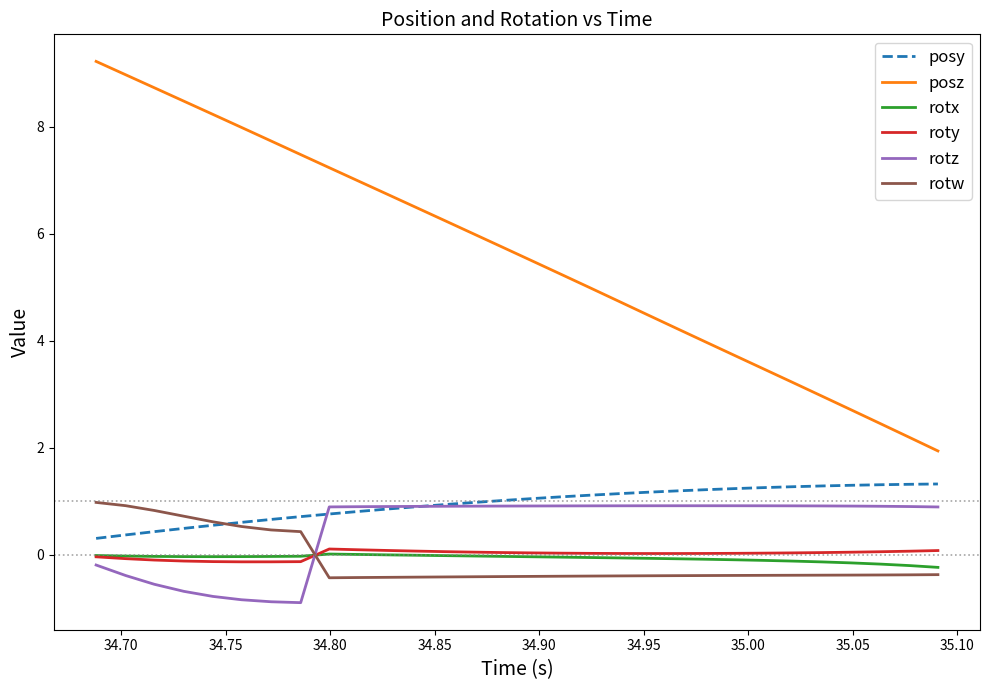

True or false: roty and posy intersect in this chart.

False